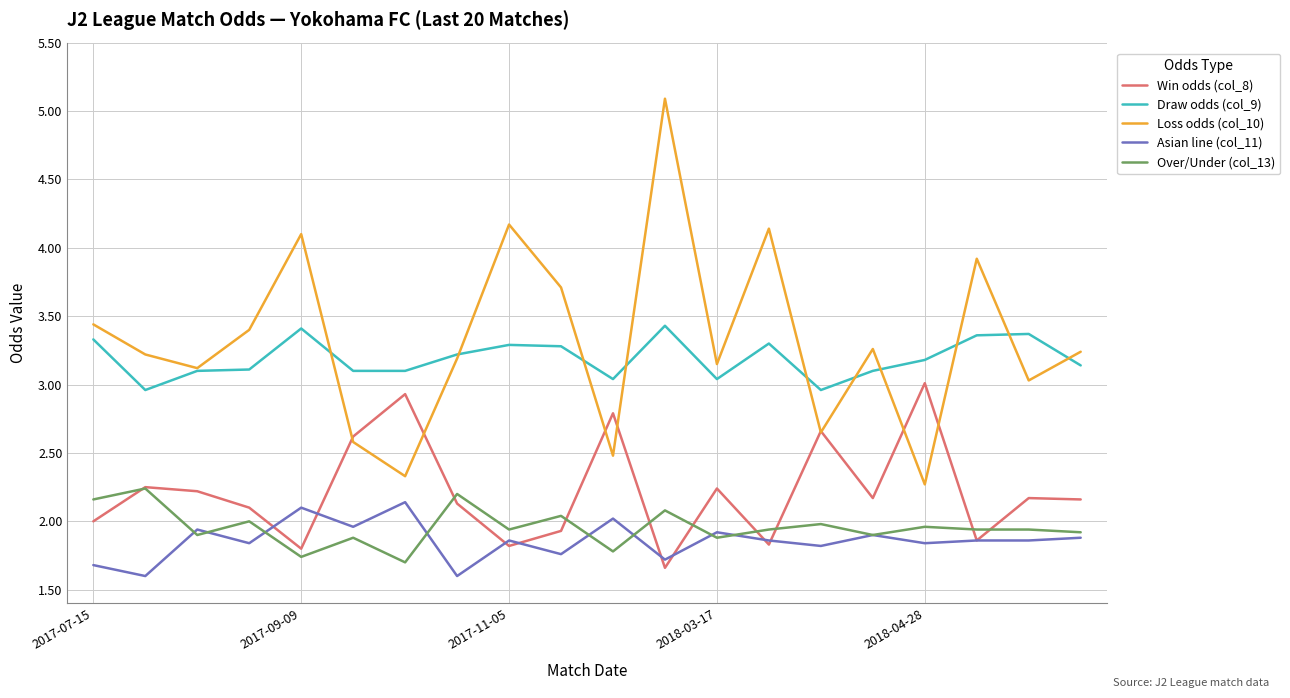

What is the minimum value for Loss odds (col_10)?

2.3